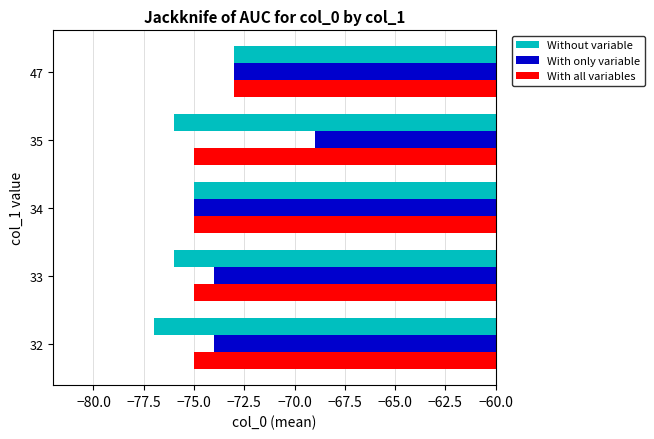

Count the number of categories in the chart.

5